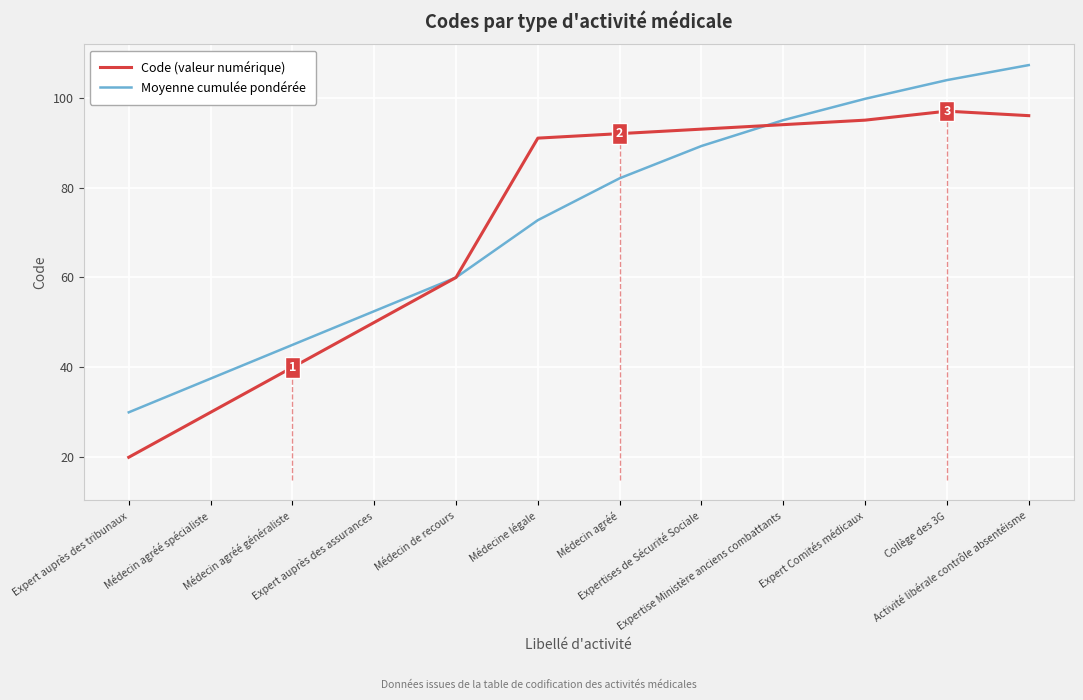

What is the sum of the Moyenne cumulée pondérée values at Expert auprès des tribunaux and Expertise Ministère anciens combattants?

125.0